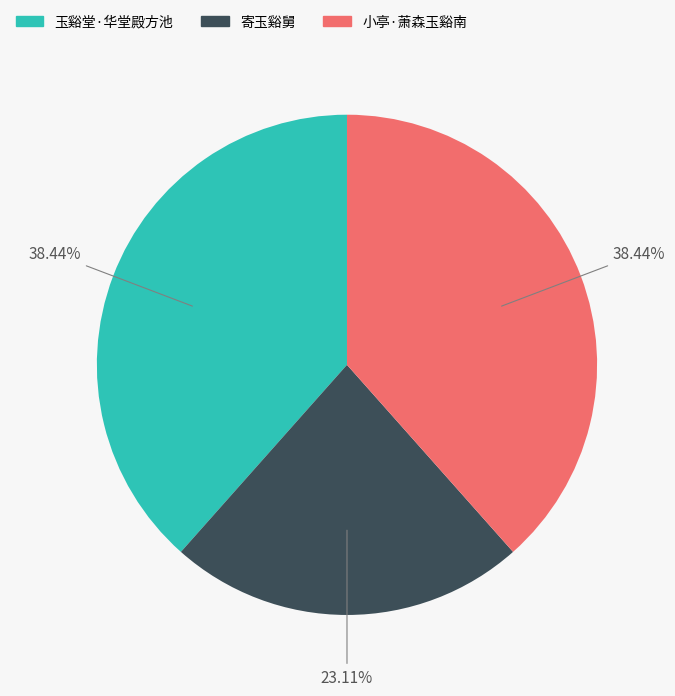

To the nearest percent, what is the average slice percentage?

33%